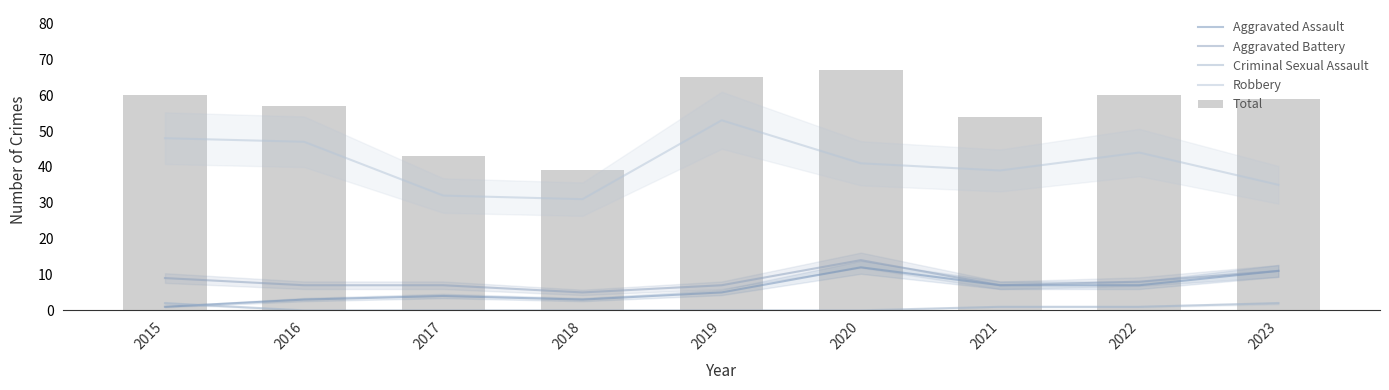

Does the chart contain stacked bars?

No